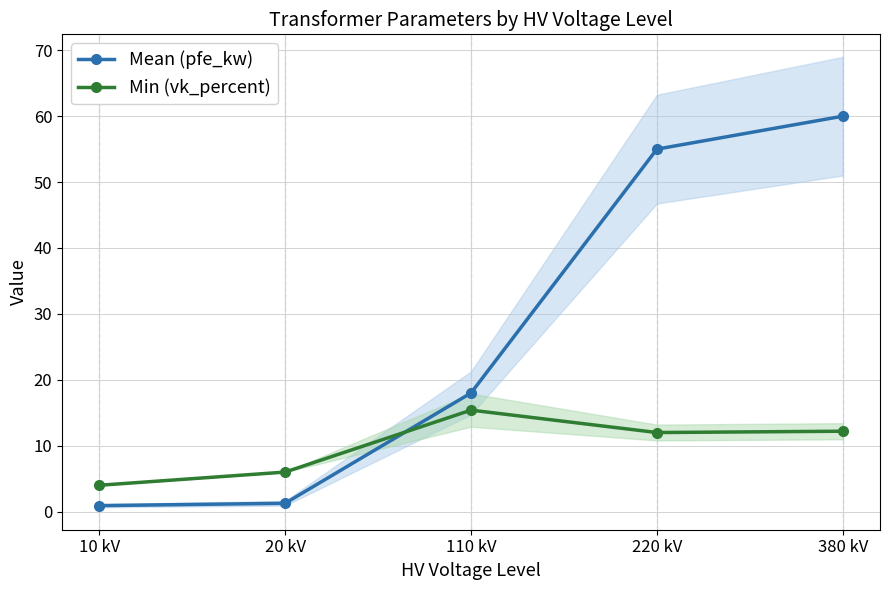

What is the sum of the Min (vk_percent) values at 10 kV and 220 kV?

16.0